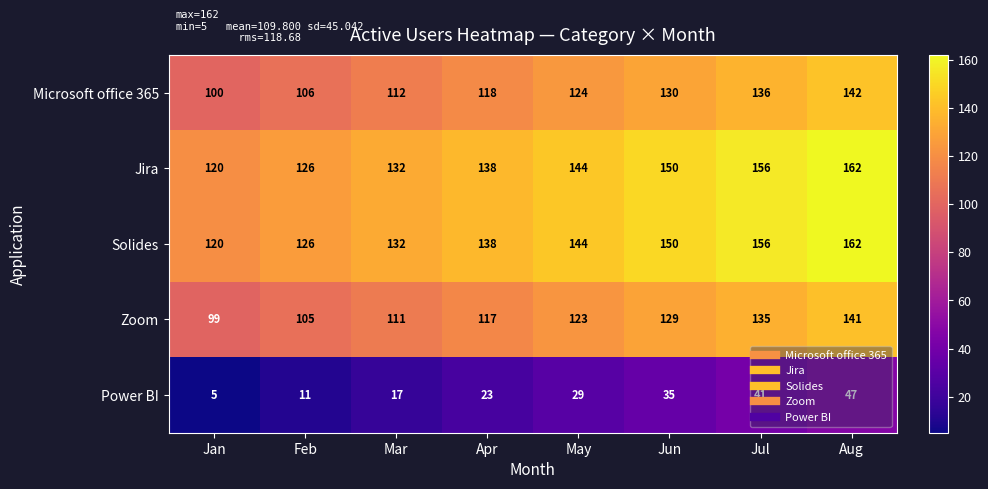

The Microsoft office 365 series shows 118 at Apr. True or false?

True